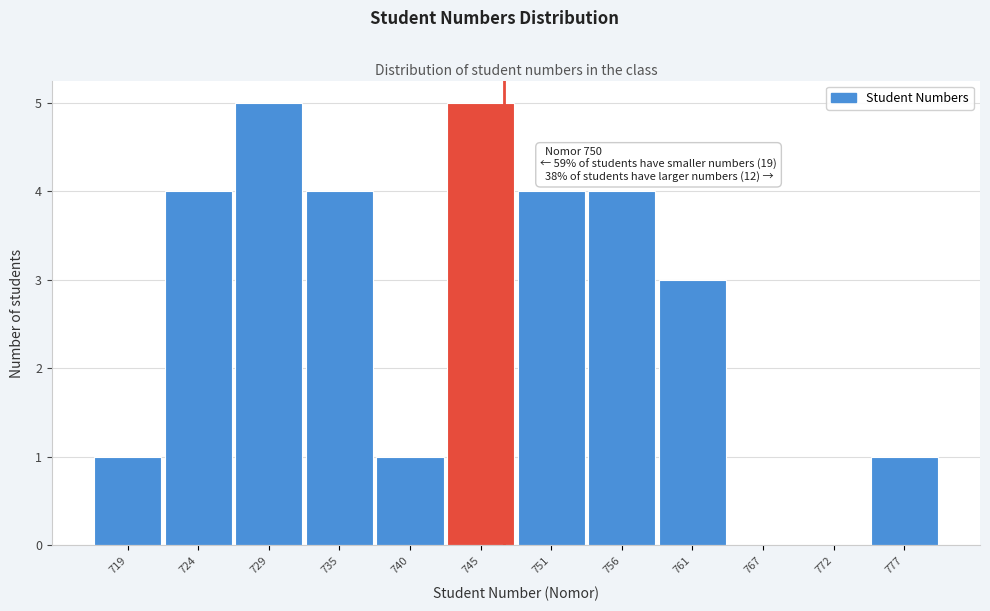

Reading right to left, what are all the values shown in this chart?

777=1	772=0	767=0	761=3	756=4	751=4	745=5	740=1	735=4	729=5	724=4	719=1